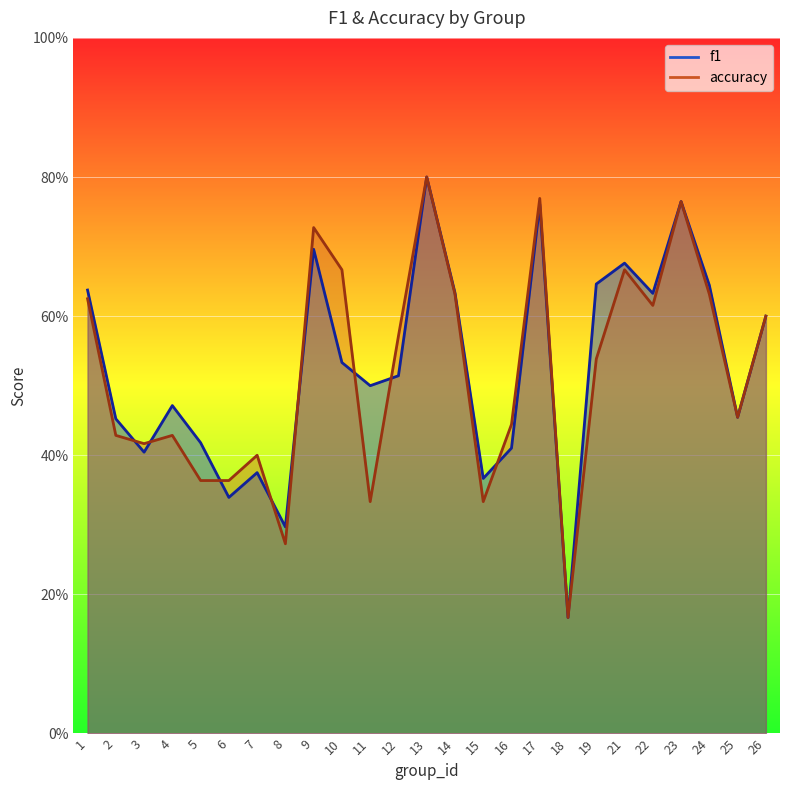

Between which two adjacent categories do accuracy and f1 first intersect?

2 and 3